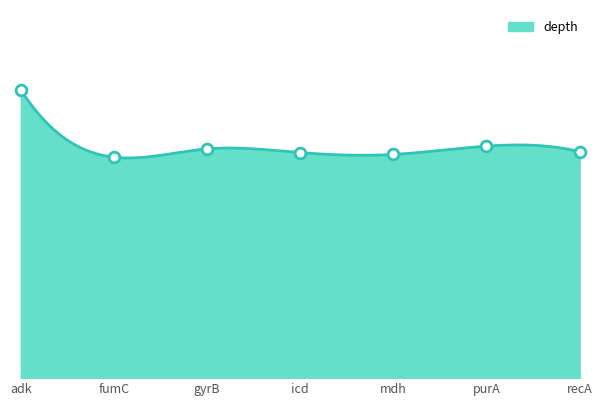

Which has a higher value, fumC or mdh?

mdh